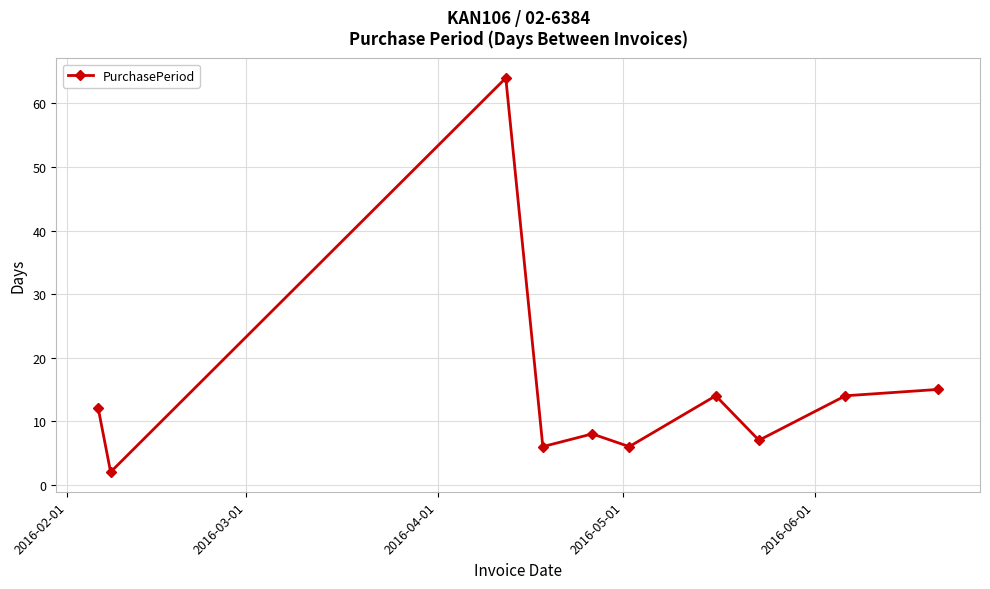

What is the average value?

15